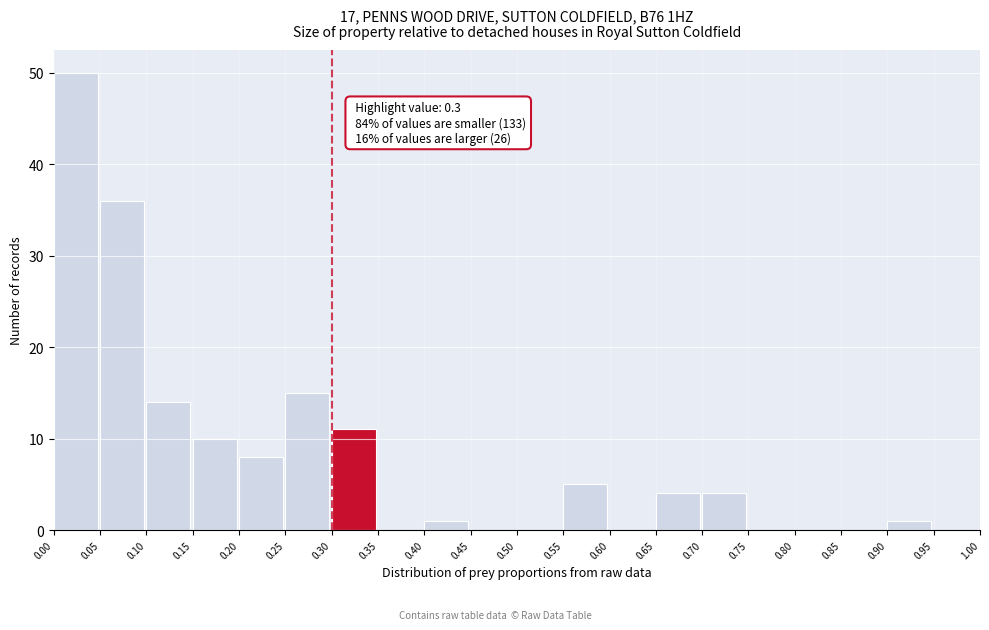

Over which range of the x-axis is the bar tallest?

0.00 to 0.05